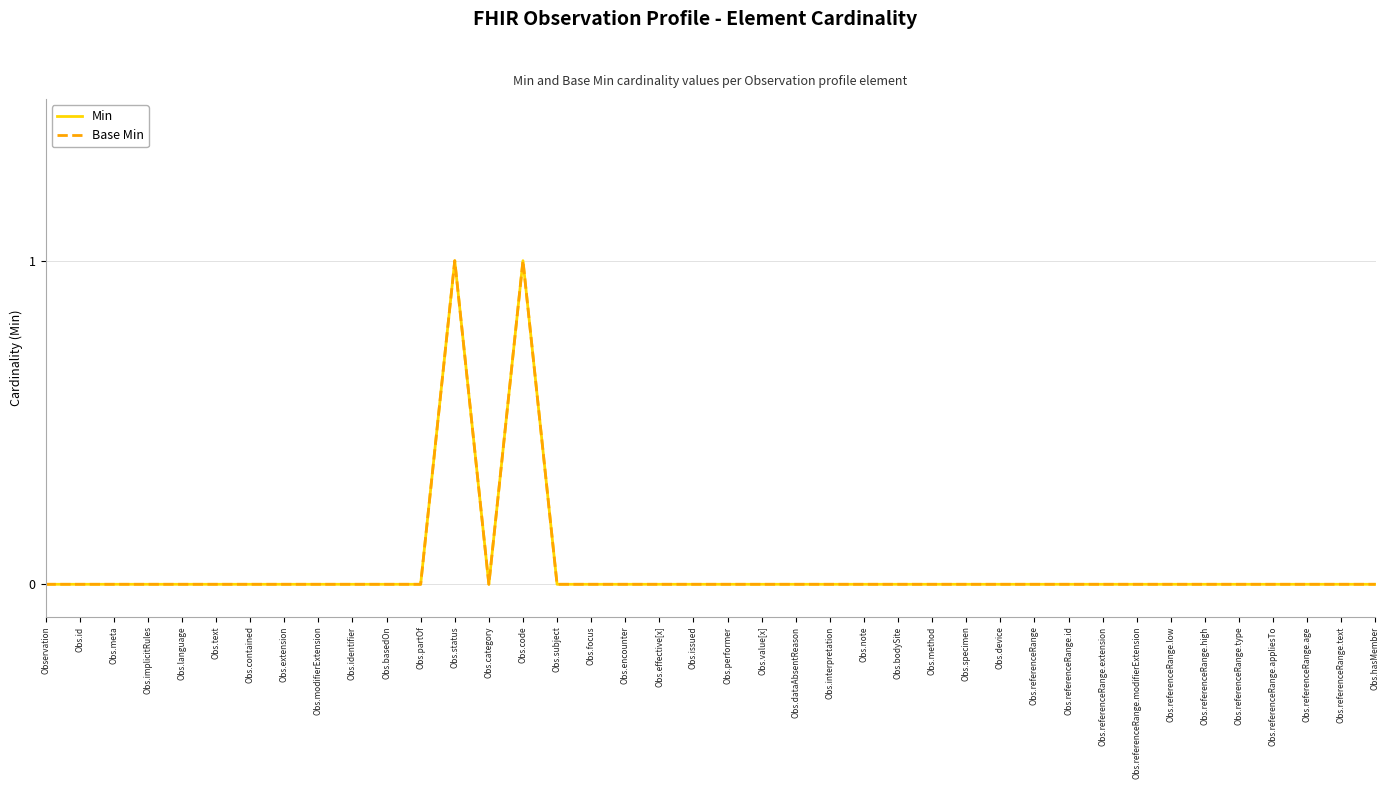

Does the chart display data point markers on the line(s)?

No